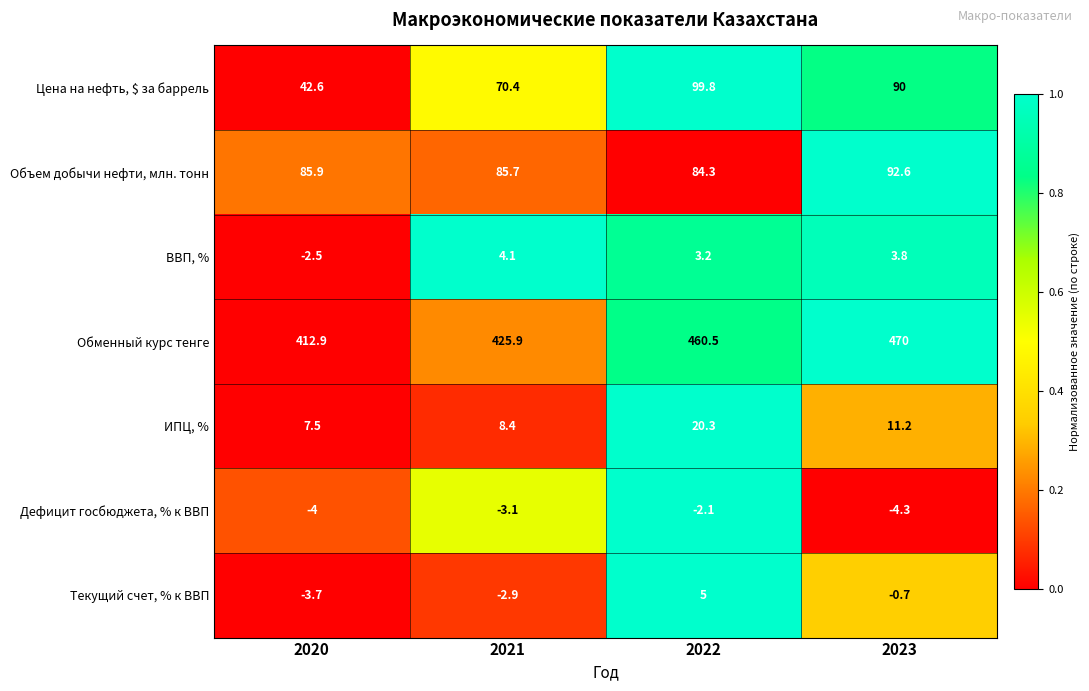

What is the spread (max minus min) of values at 2020?

416.9